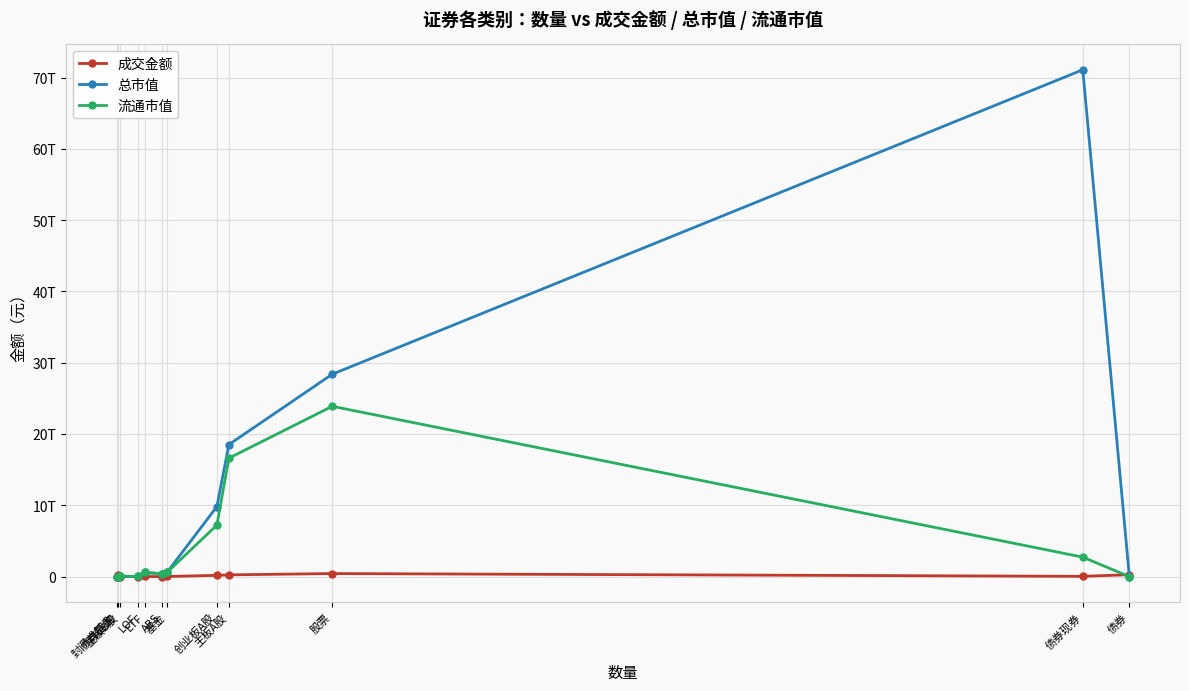

Which series has the widest spread of values?

总市值